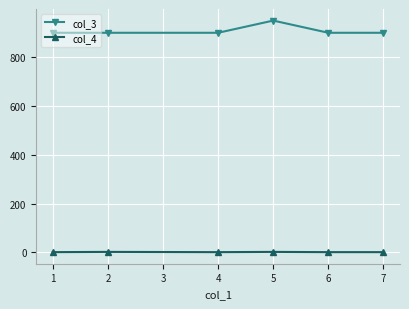

True or false: col_3 and col_4 cross at least once.

False